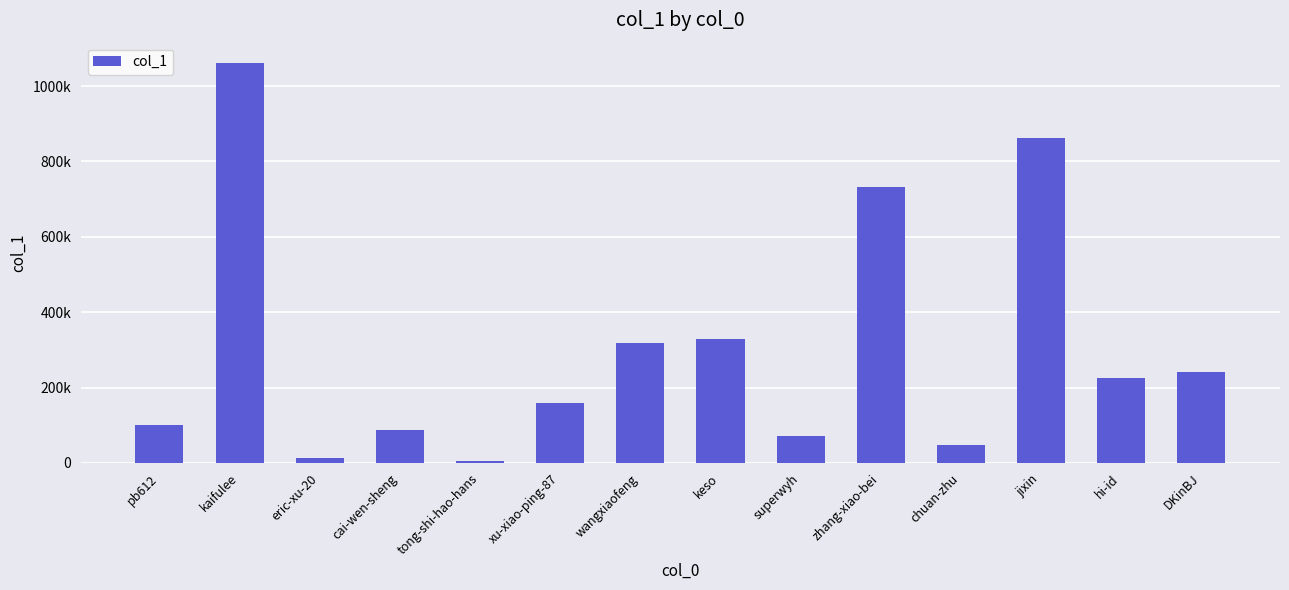

Approximately how many times larger is the value at kaifulee compared to jixin?

1.2